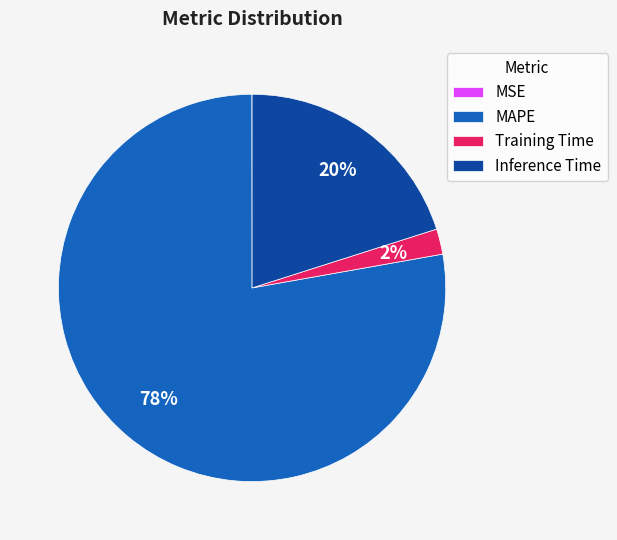

Does MAPE account for over 50% of the chart?

Yes